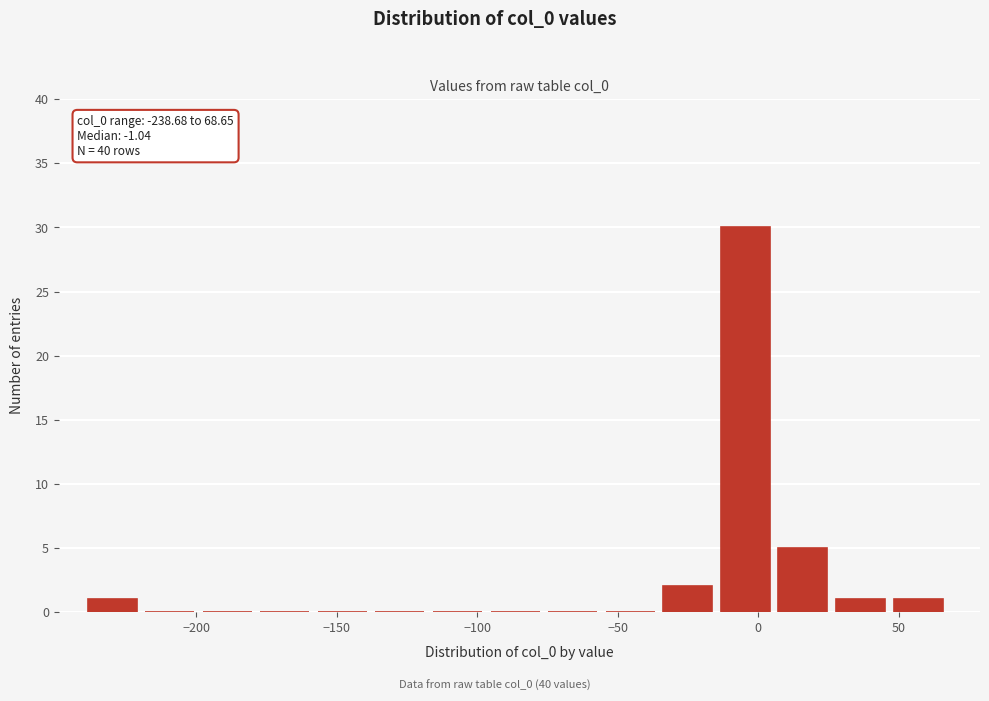

Which range on the x-axis has the tallest bar?

-15 to 5